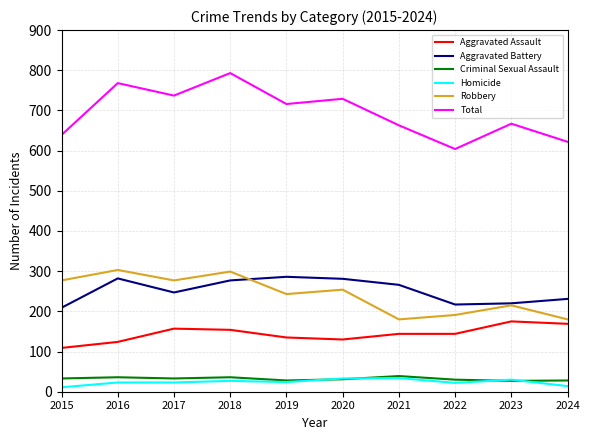

True or false: Total and Aggravated Battery intersect in this chart.

False